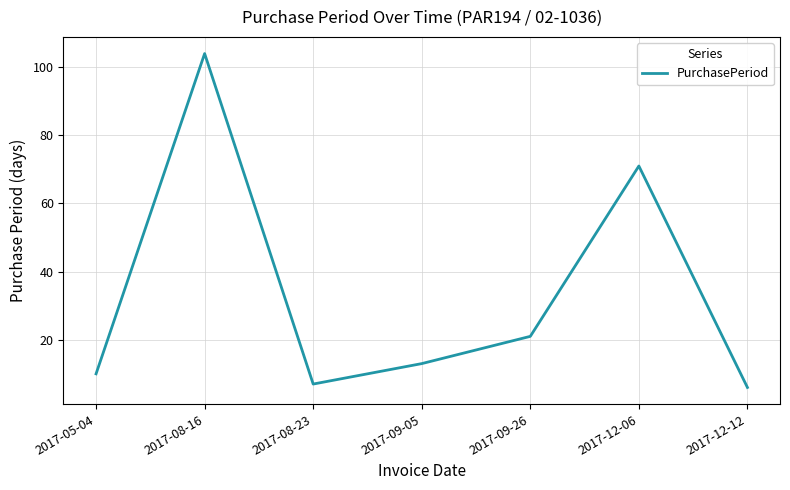

Reading left to right, list all the values displayed in this chart.

10	104	7	13	21	71	6